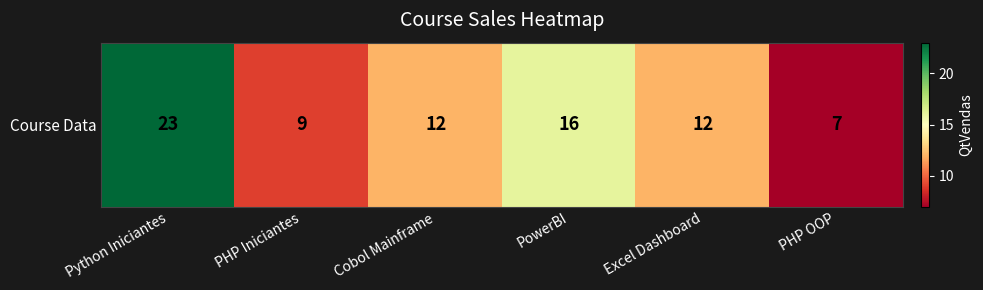

Reading left to right, what are all the values shown in this chart?

Python Iniciantes=23	PHP Iniciantes=9	Cobol Mainframe=12	PowerBI=16	Excel Dashboard=12	PHP OOP=7